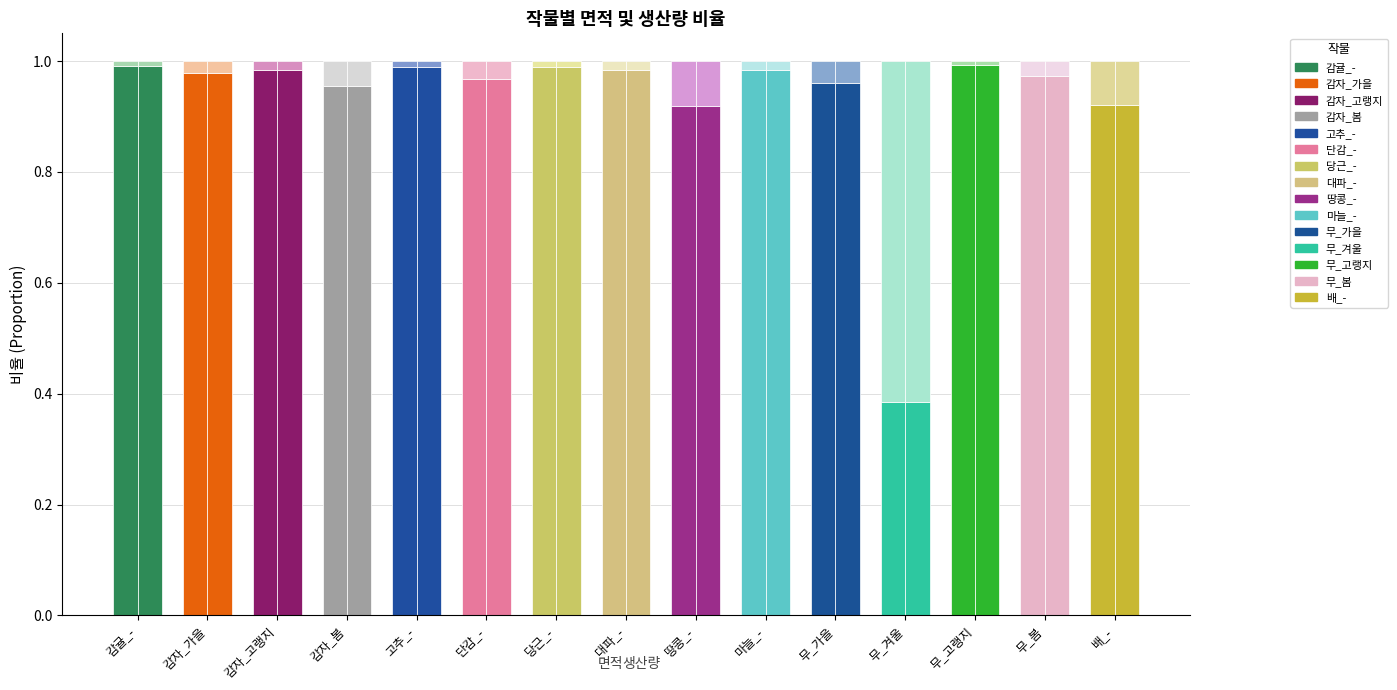

What is the sum of the values at 무_봄 and 대파_-?

2.0